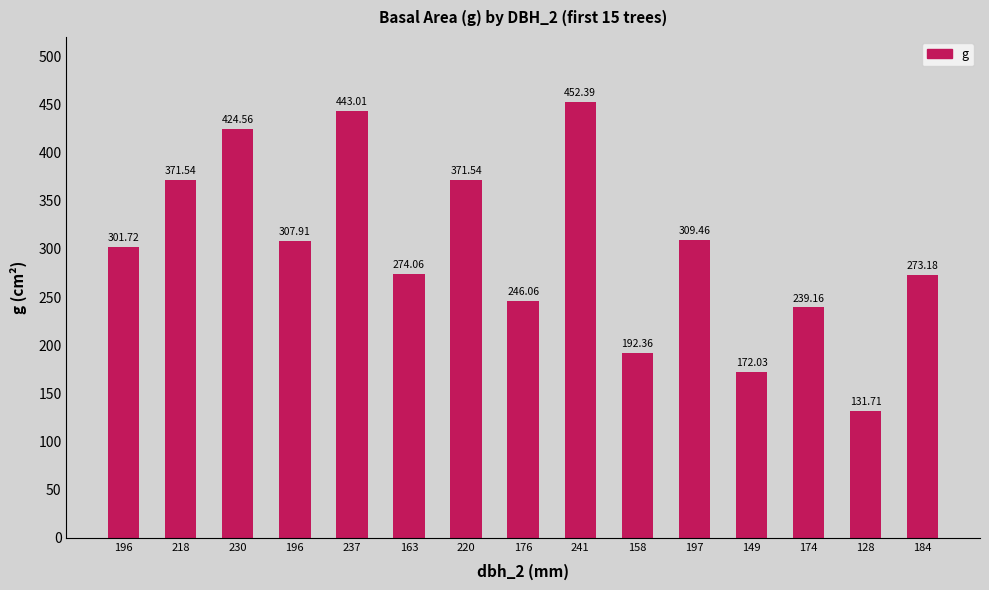

Which label corresponds to the smallest value in the chart?

128